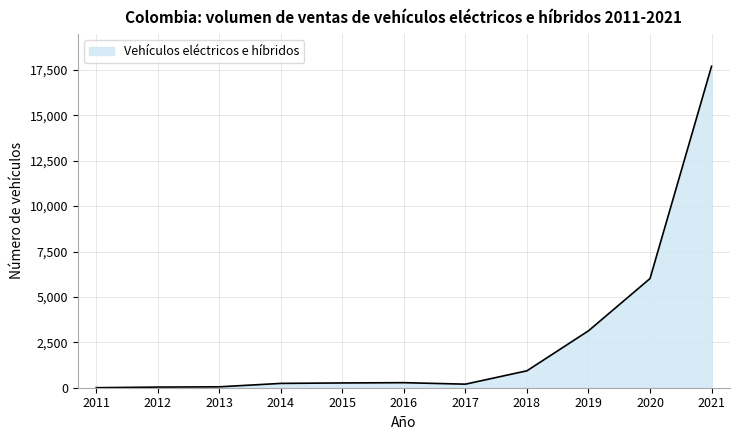

What is the difference between the maximum and minimum values?

17701